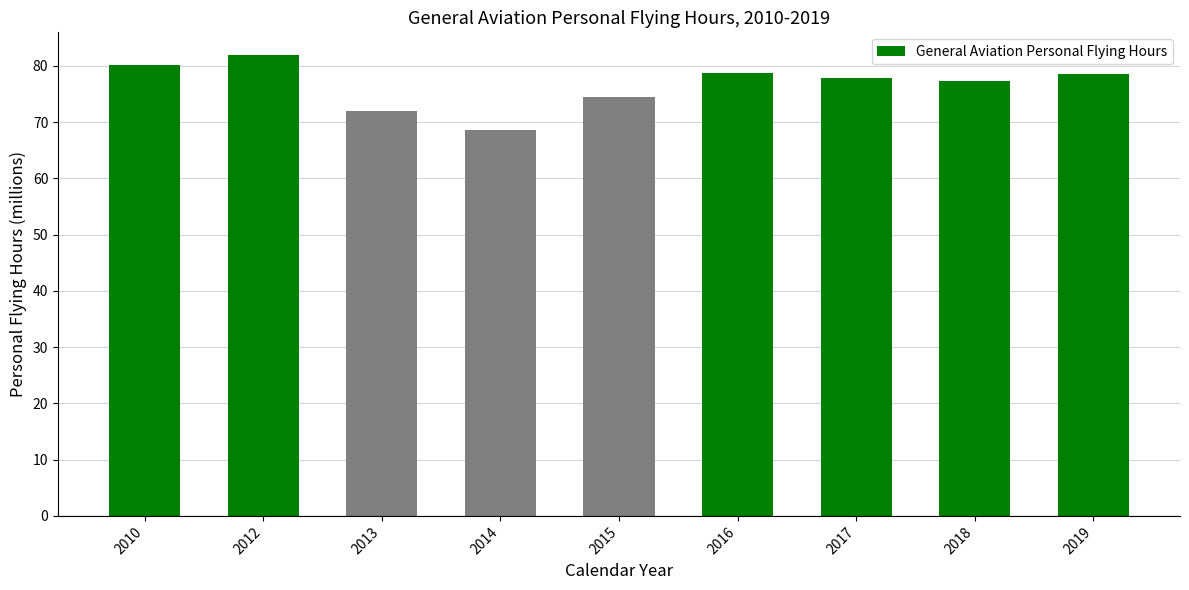

At which category does the chart reach its minimum across all series?

2014